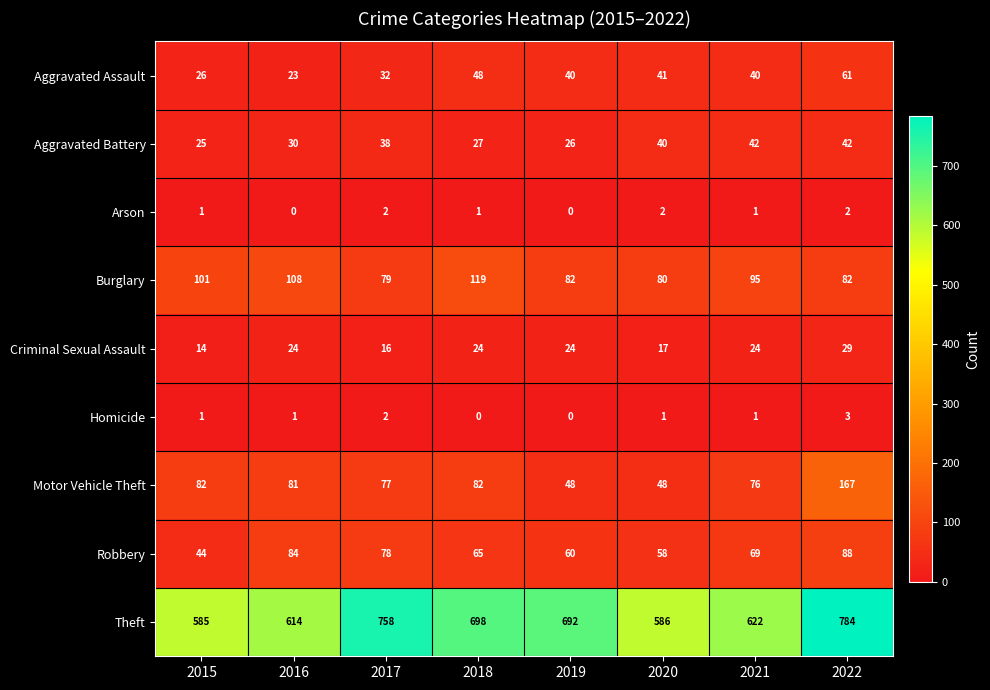

What is the difference between the maximum and second lowest values in the Burglary series?

39